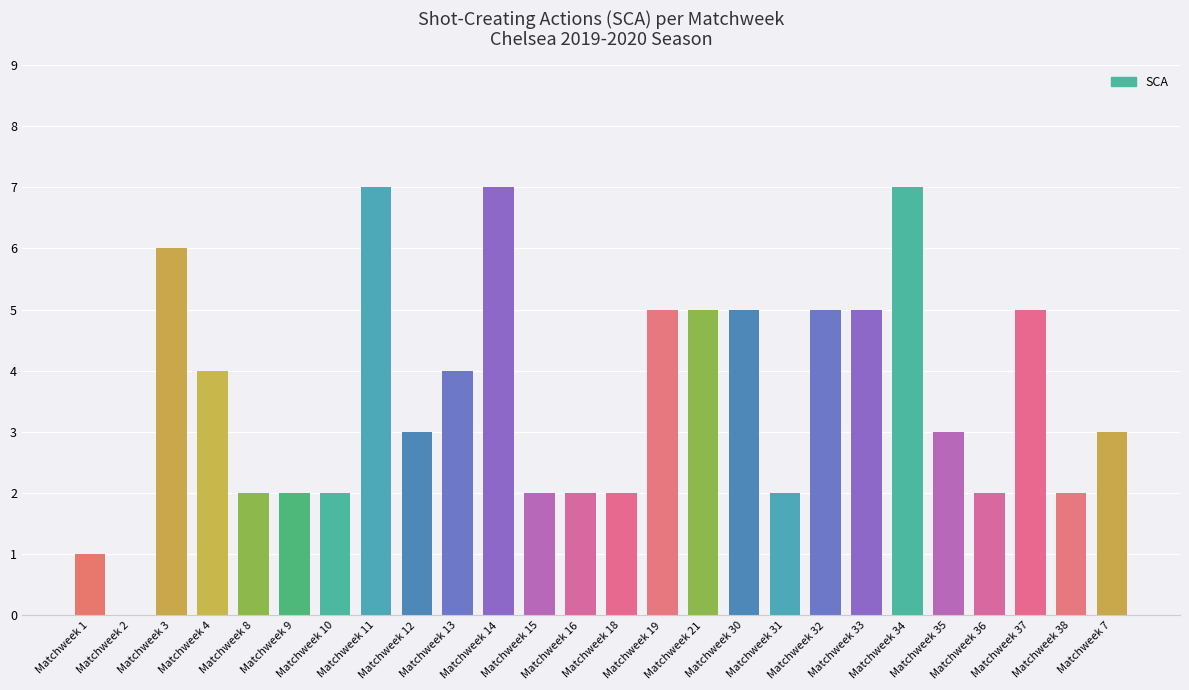

What is the maximum value shown in the chart?

7